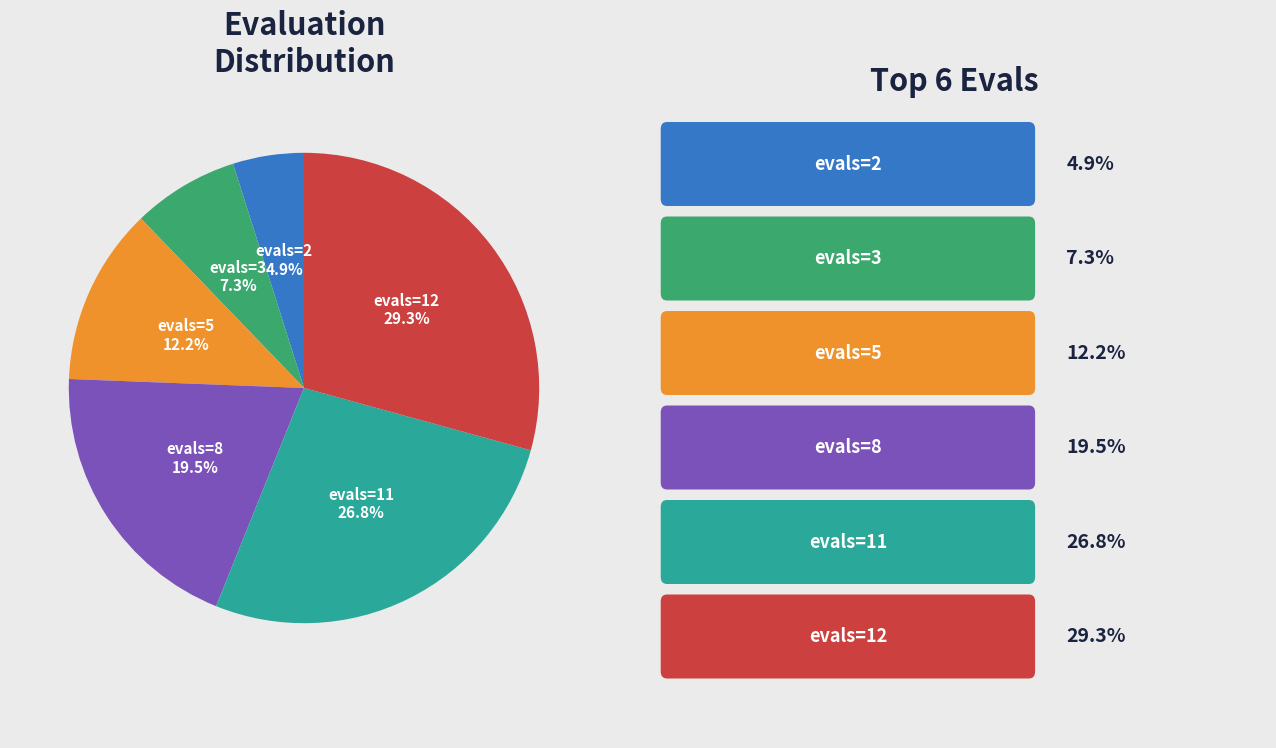

True or false: evals=3 accounts for 1% of the total.

False